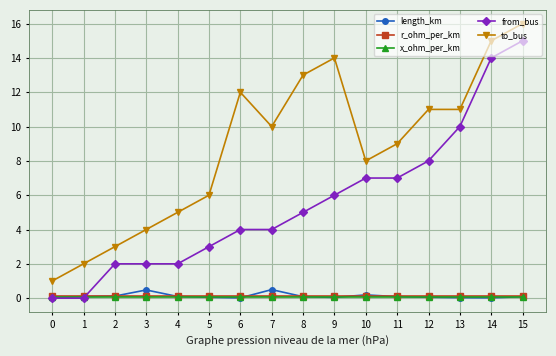

True or false: x_ohm_per_km has a value of 0.1 at 3.

True